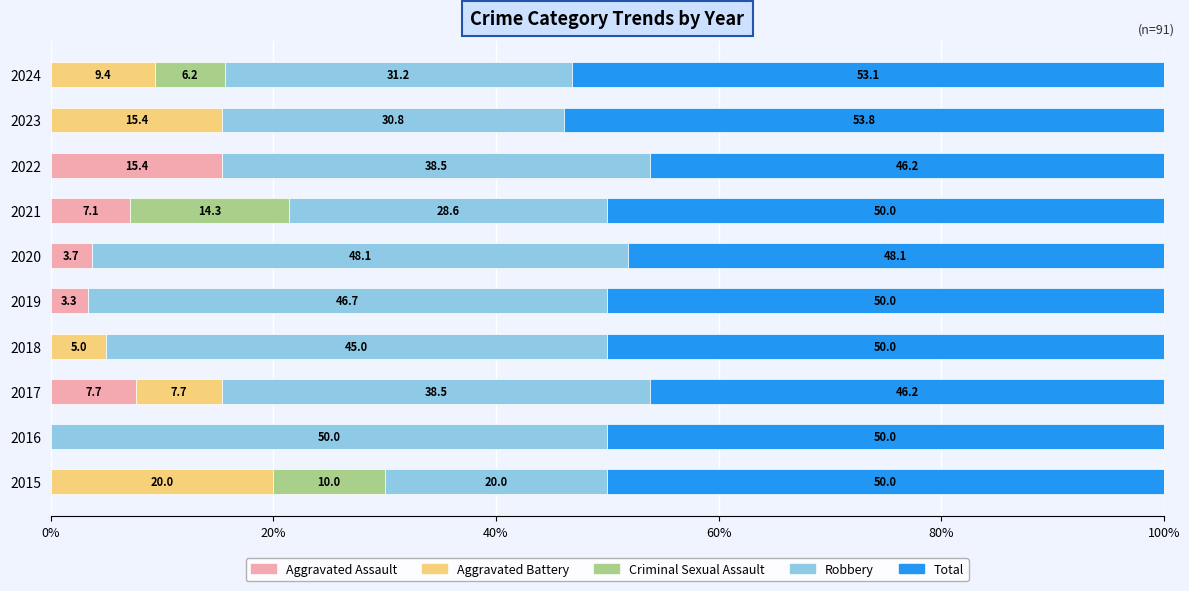

The Aggravated Assault series shows 12.3 at 2017. True or false?

False